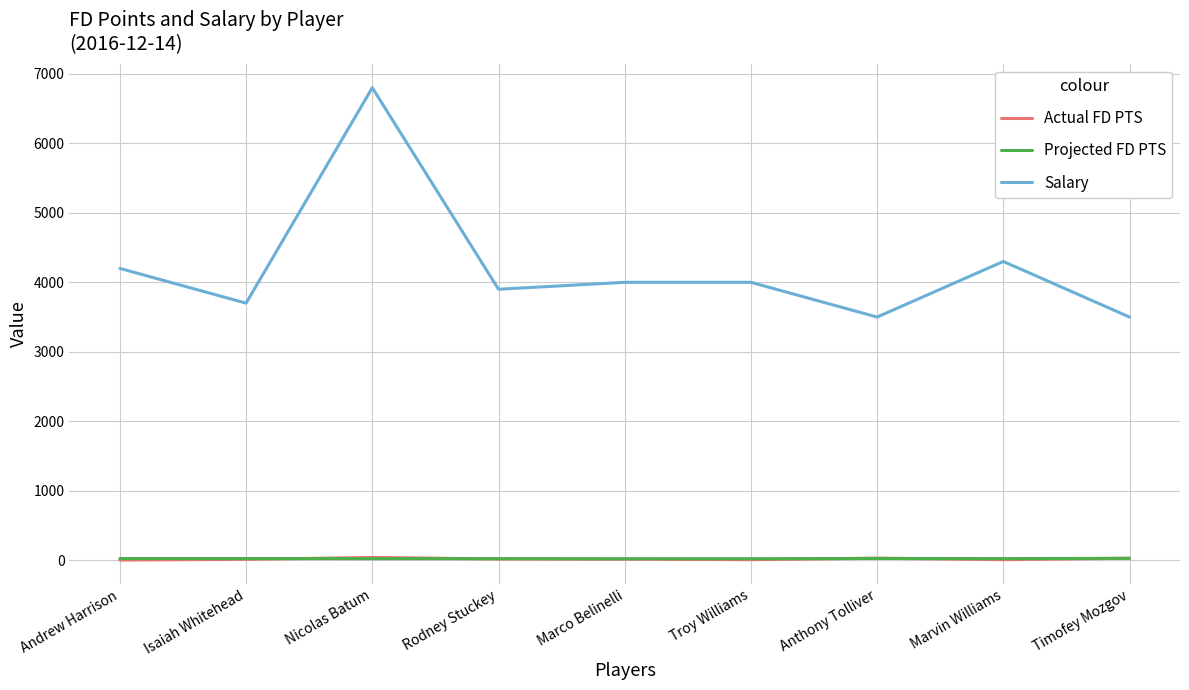

True or false: Salary has a value of 4200.0 at Andrew Harrison.

True